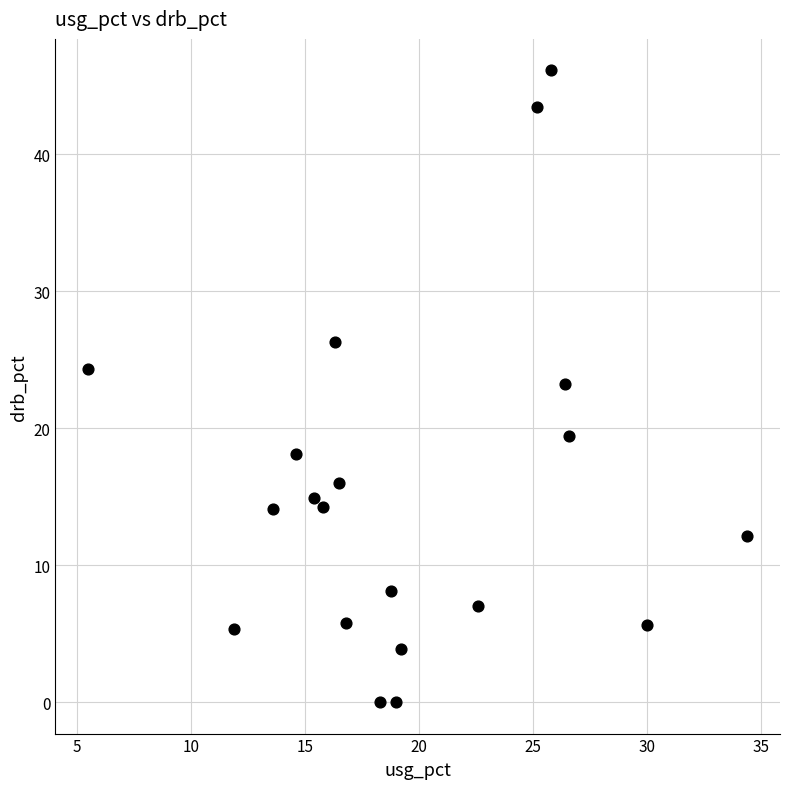

What is the range of Y values (max minus min)?

46.1